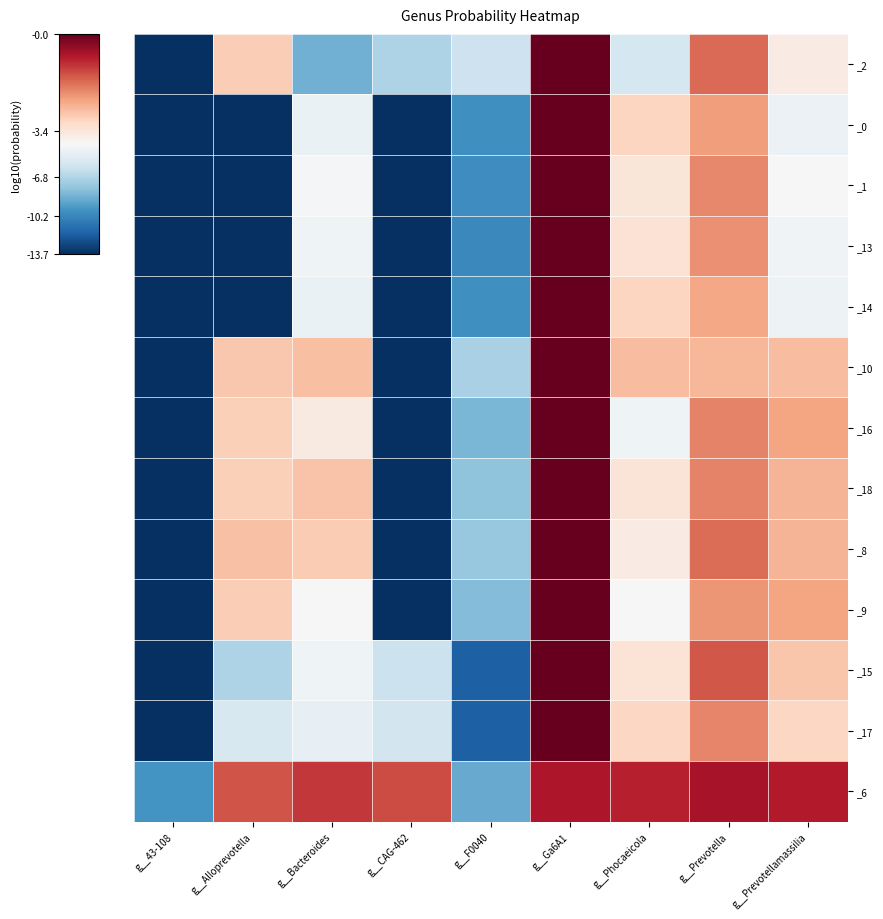

At g__43-108, list the series in order from largest to smallest.

_6, _1, _16, _10, _9, _18, _8, _13, _17, _0, _14, _2, _15